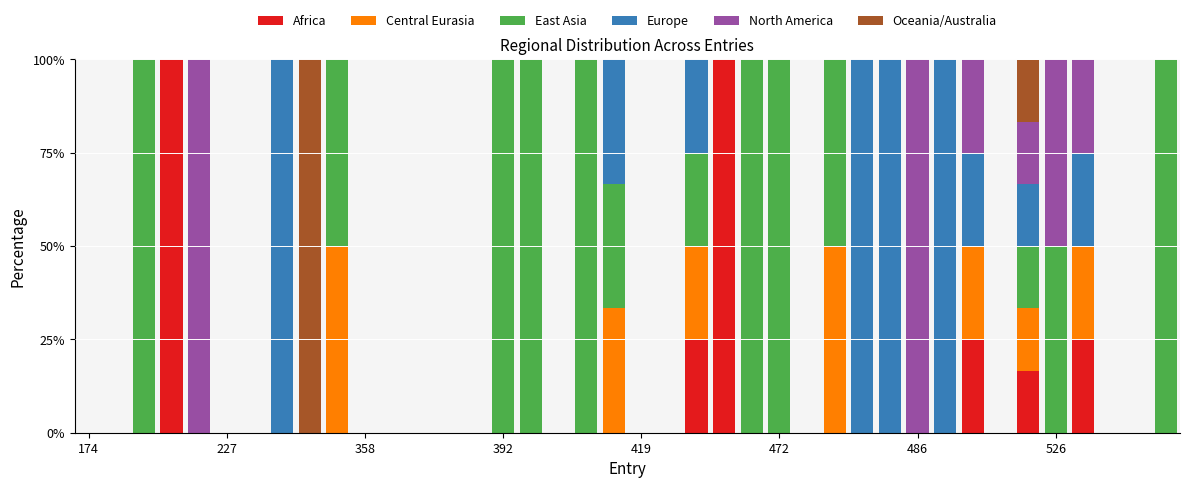

What is the maximum value for Africa?

100.0